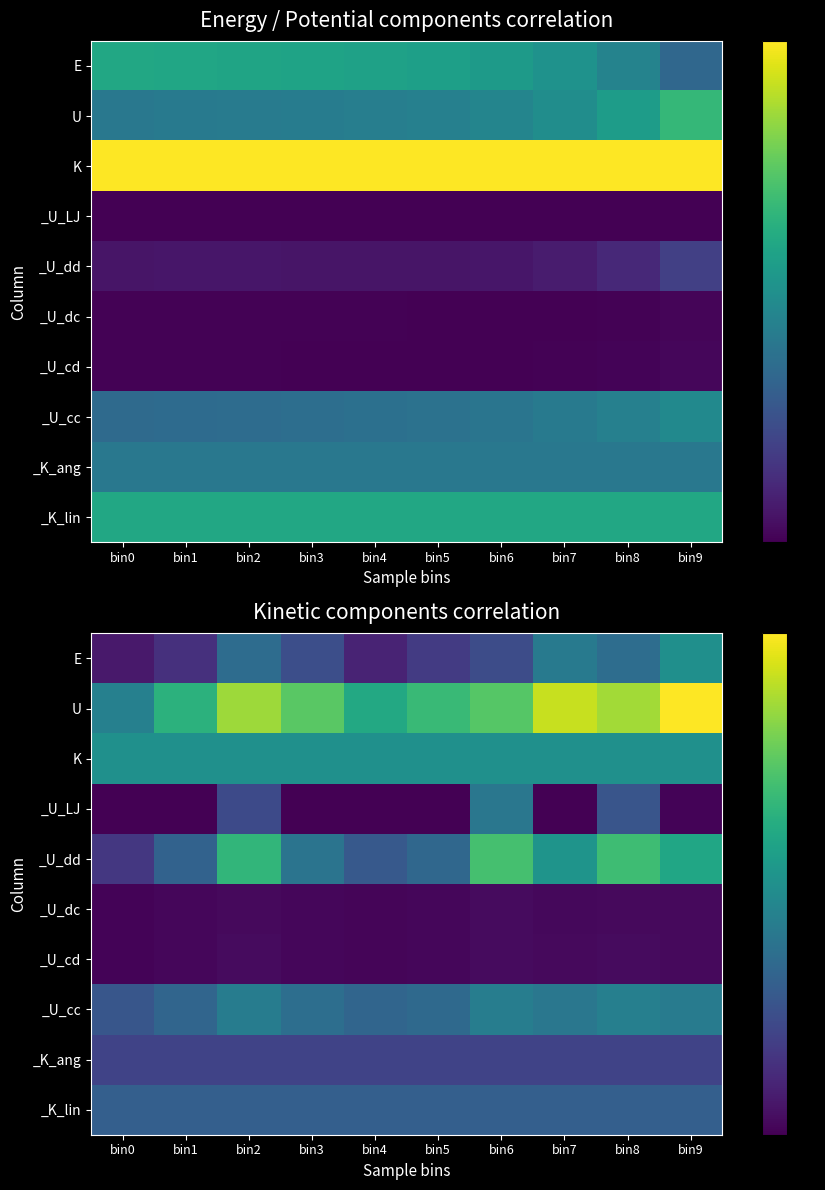

True or false: _U_dd has a value of 0.1 at bin7.

False